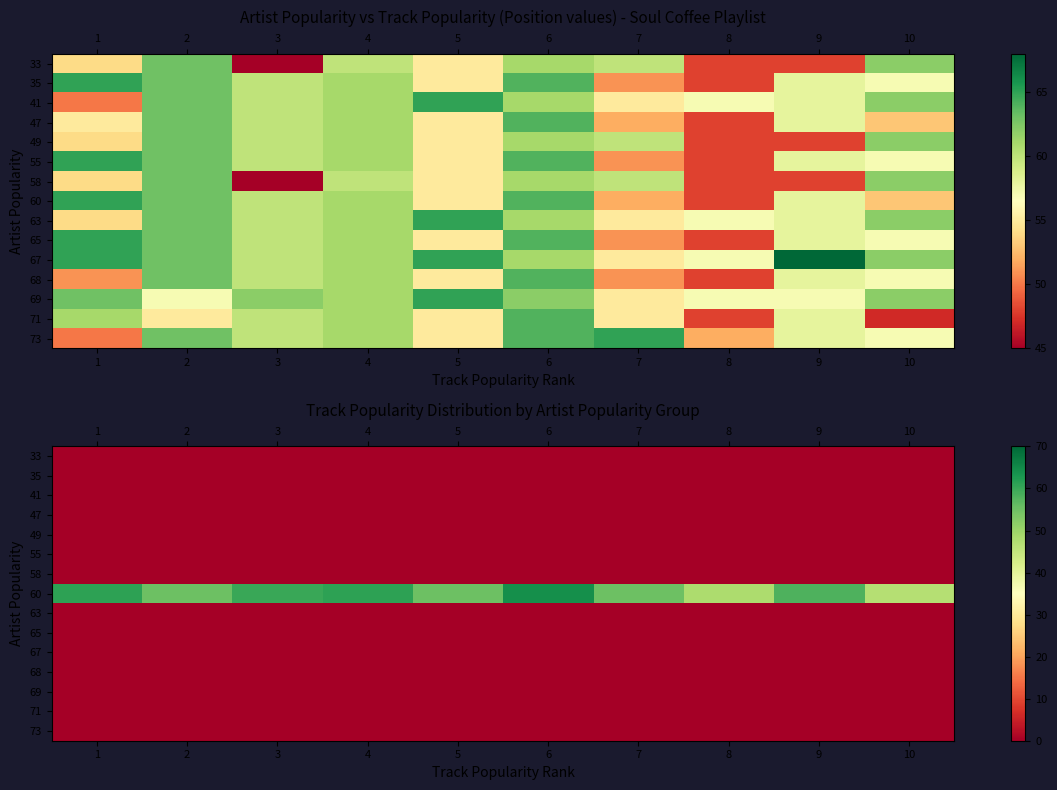

Rank the series by their maximum value, from lowest to highest.

33, 35, 41, 47, 49, 55, 58, 63, 65, 67, 68, 69, 71, 73, 60